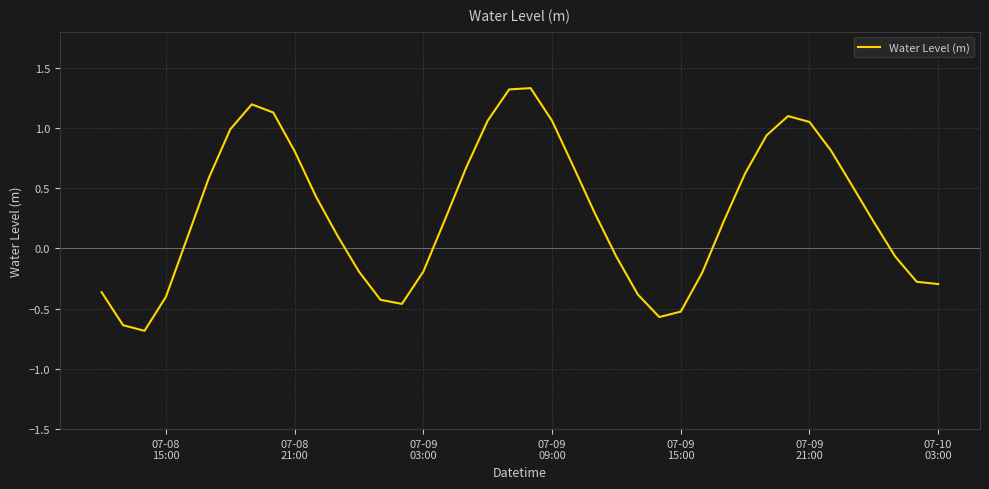

Count the number of data series in this chart.

1